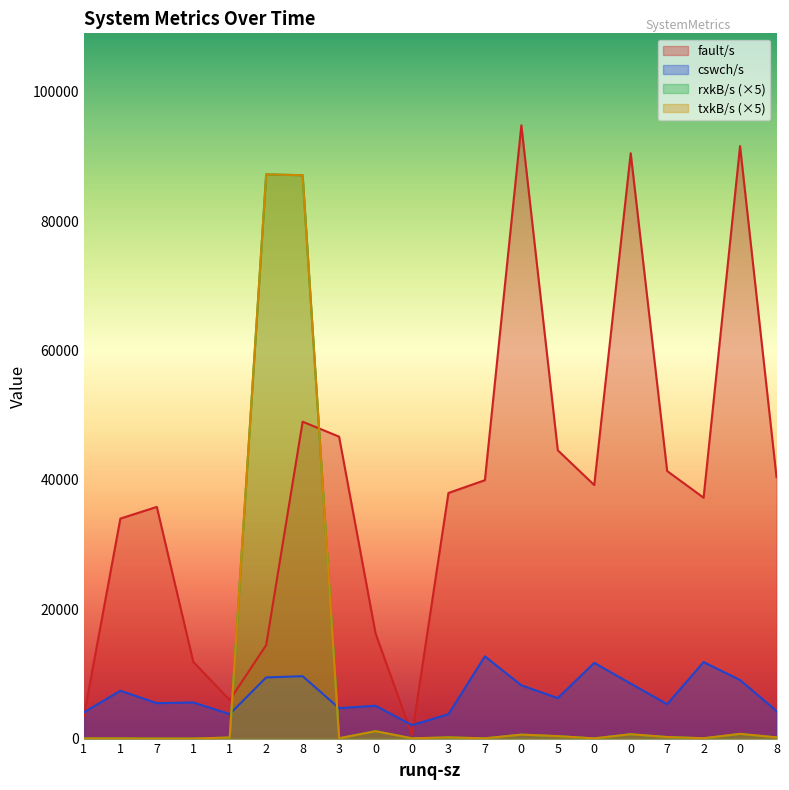

What is the average value of the fault/s series?

38781.8